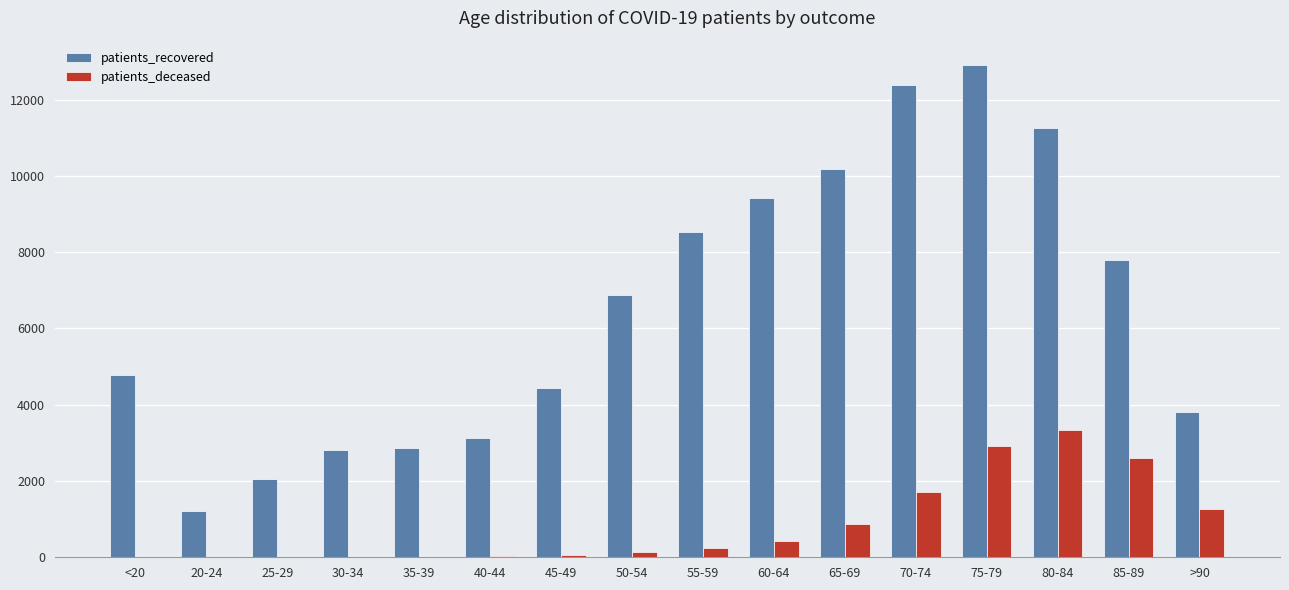

At which category is the sum across all series the highest?

75-79